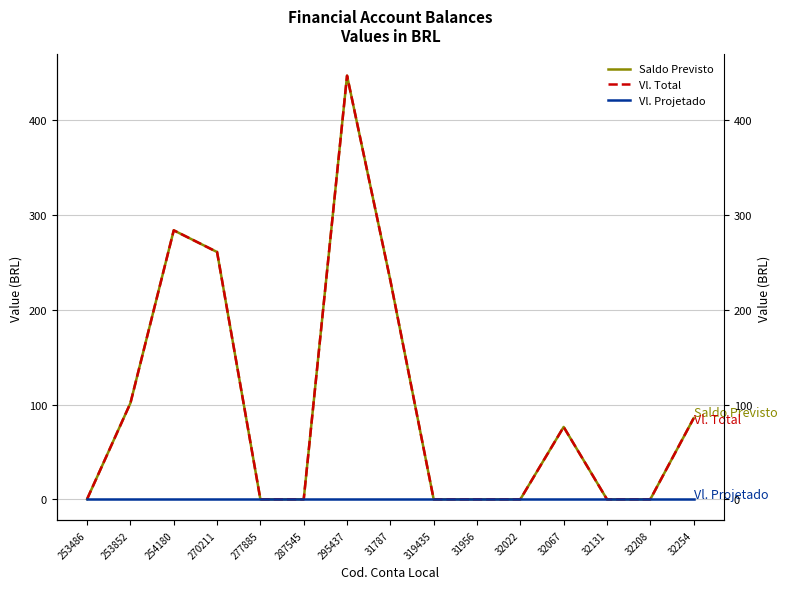

List the series in order of their peak value, highest first.

Saldo Previsto, Vl. Total, Vl. Projetado